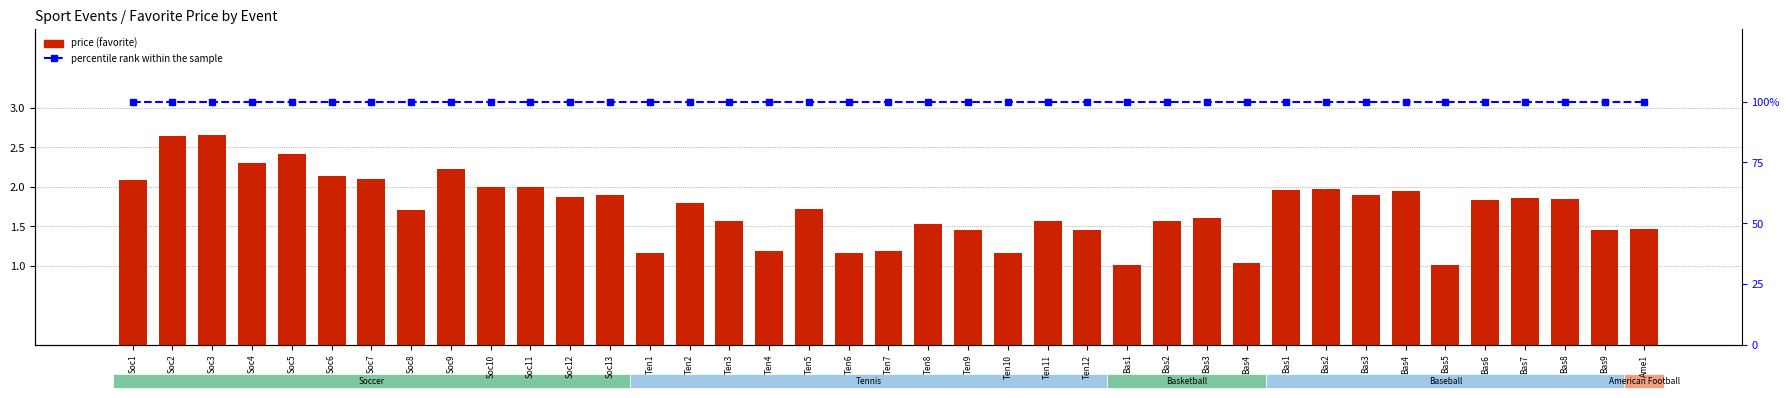

At how many categories does at least one series exceed 13?

39